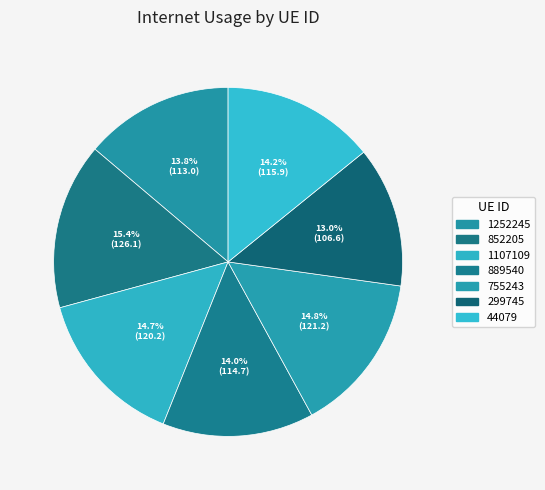

Count the number of slices in the pie.

7